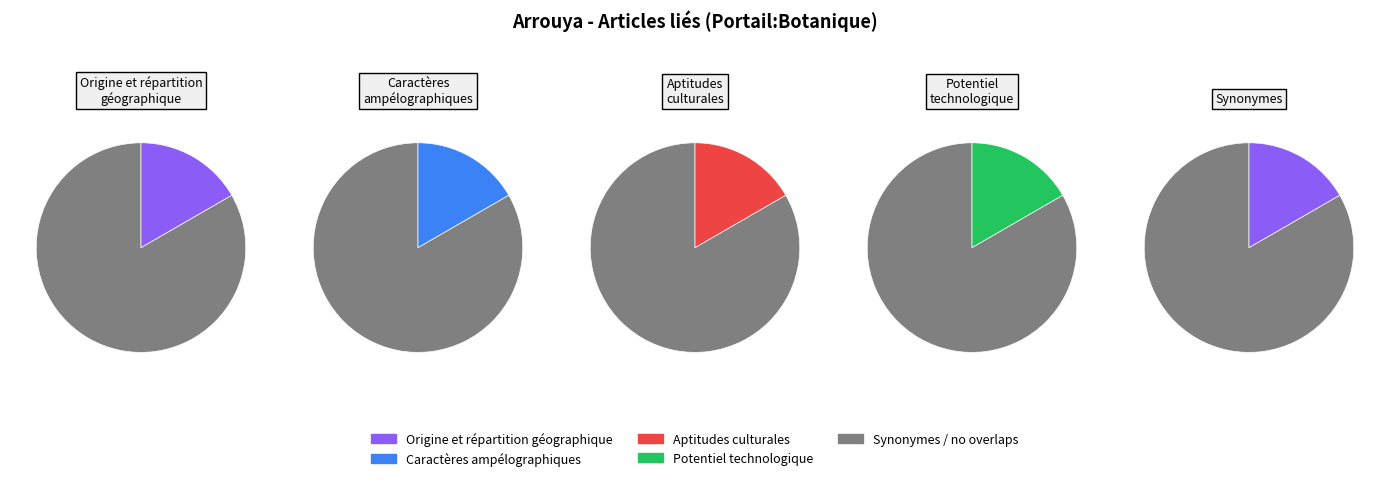

How many segments does this pie chart have?

5